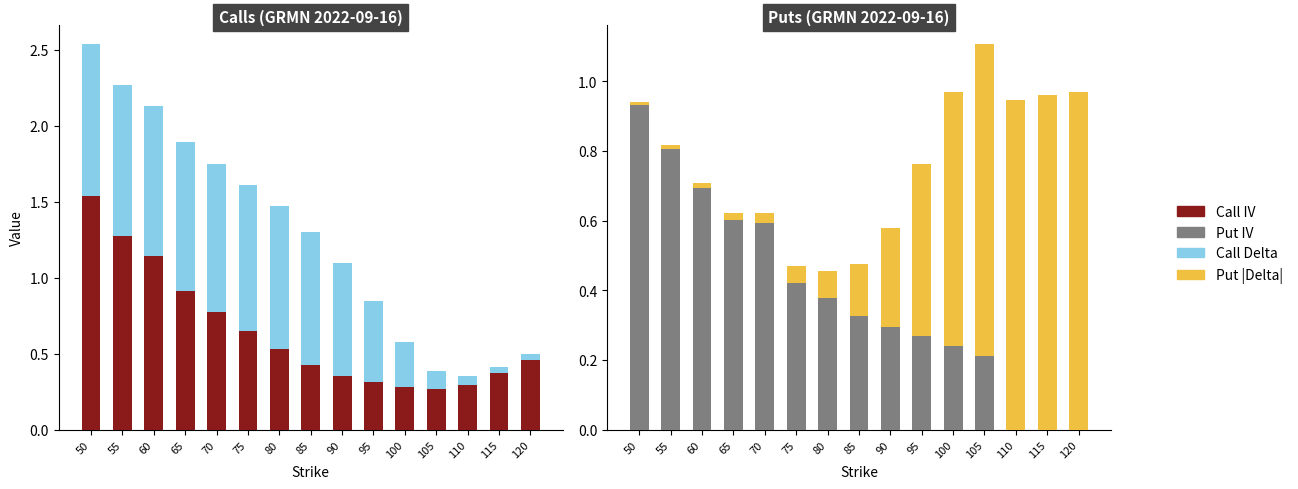

At which category is the sum across all series the highest?

50